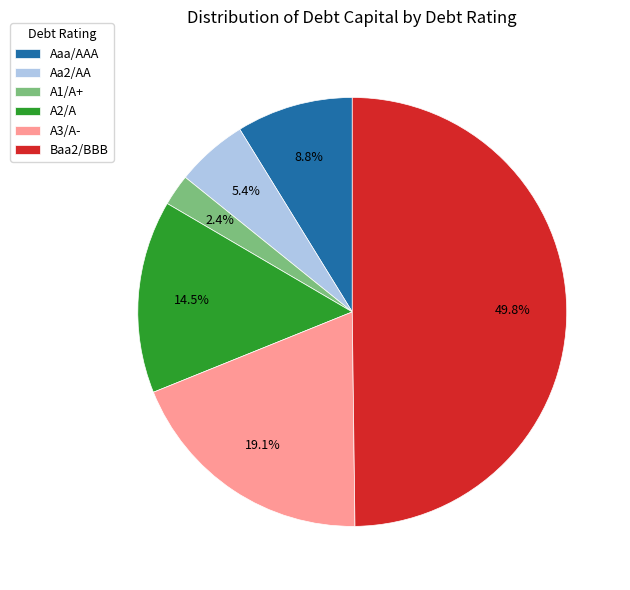

Is it true that A2/A is 8% of the pie?

False